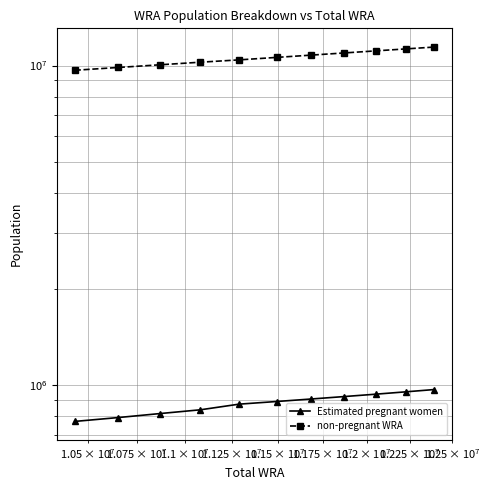

True or false: Estimated pregnant women and non-pregnant WRA cross at least once.

False